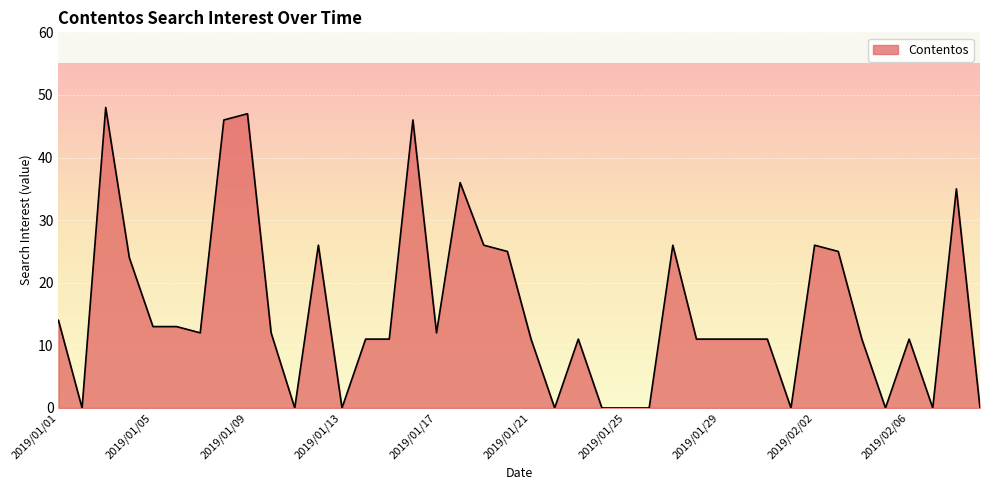

What is the greatest value displayed?

48